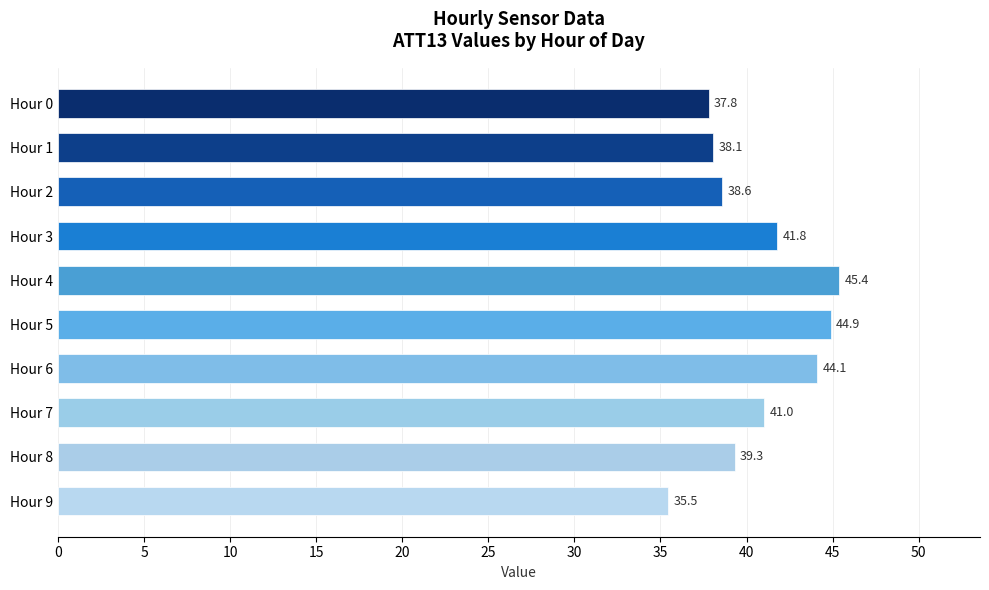

What is the change in value from Hour 2 to Hour 8?

+0.7